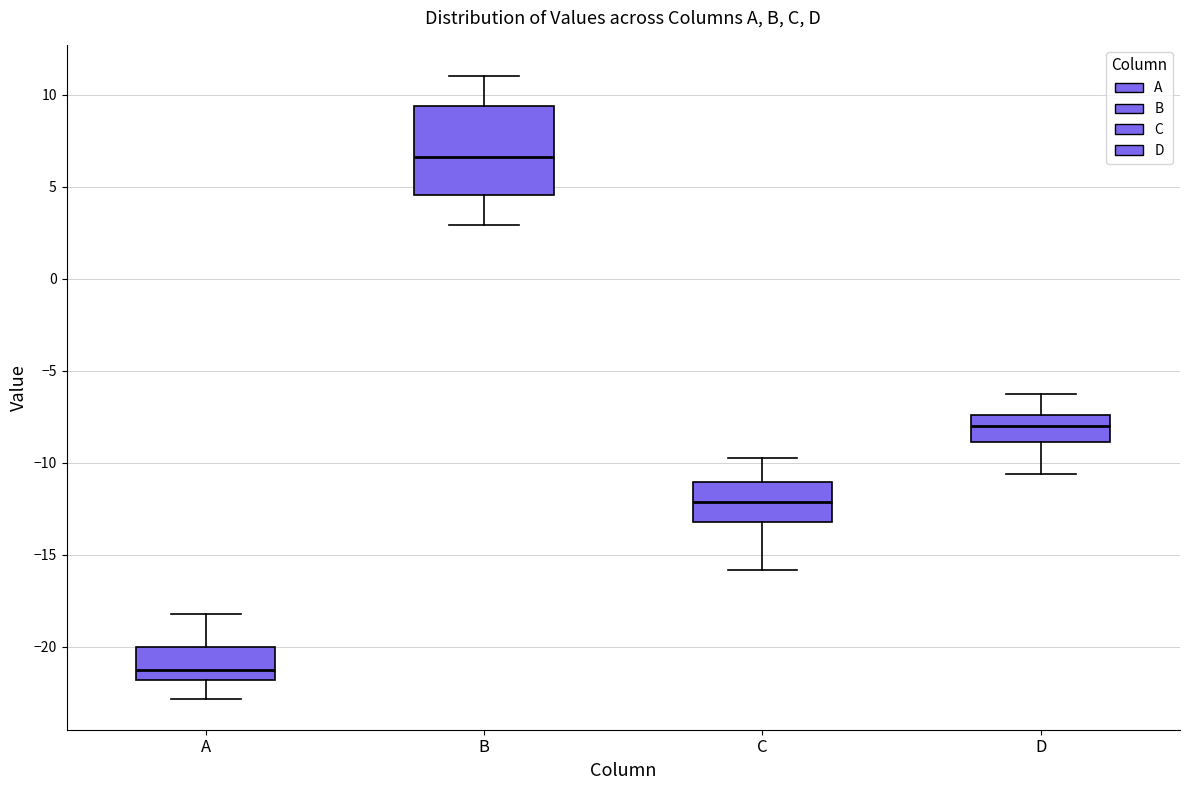

Where is the upper edge of the box for B on the y-axis? The values are not printed on the chart, so give them approximately, as read against the axis.

9.5